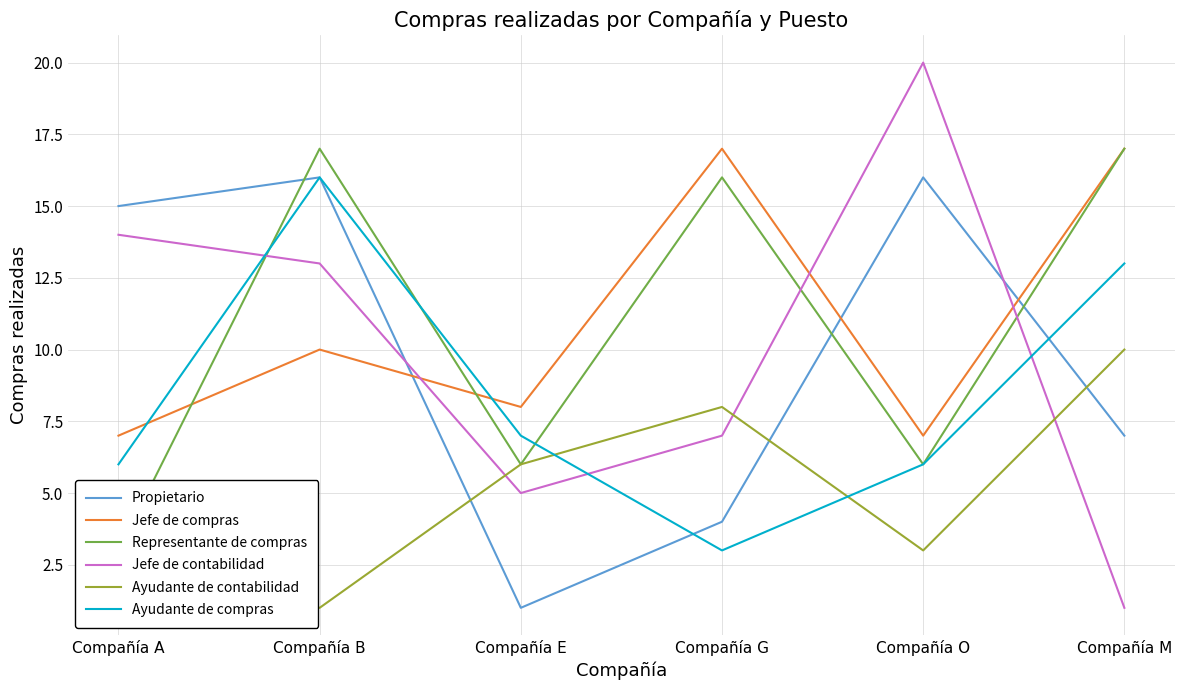

Where does the Propietario series first go above 15?

Compañía B